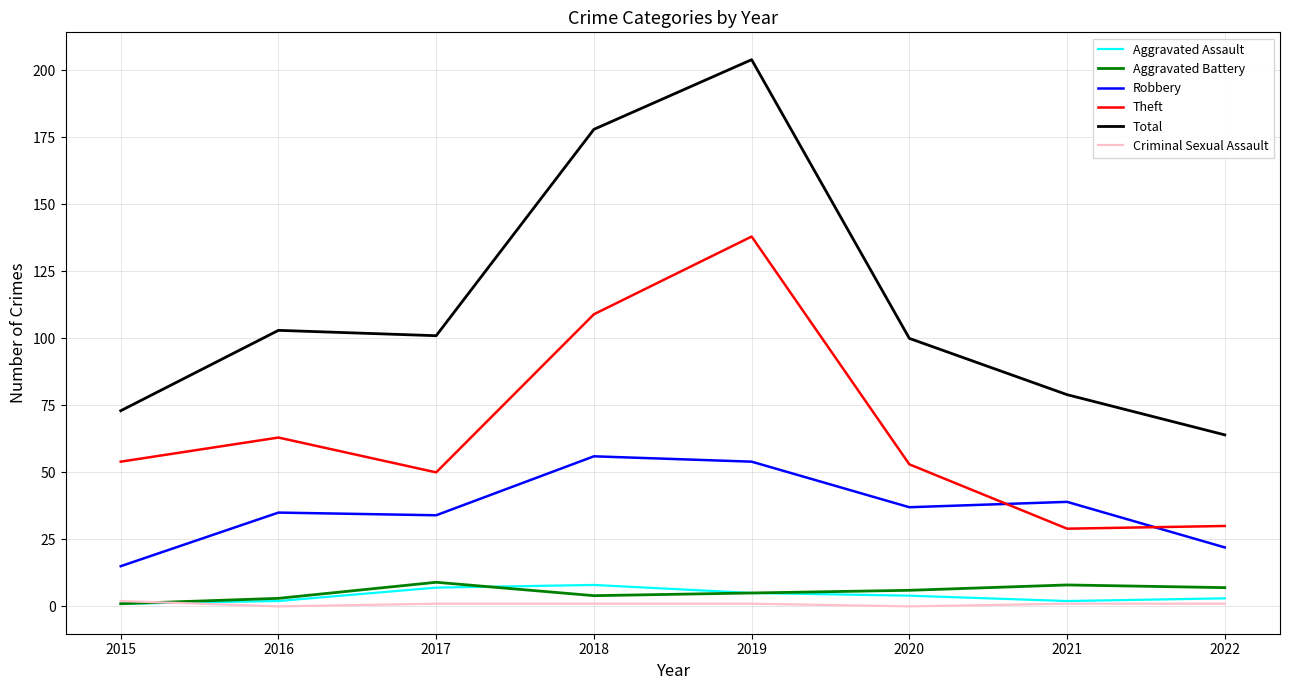

The Theft series shows 35 at 2015. True or false?

False